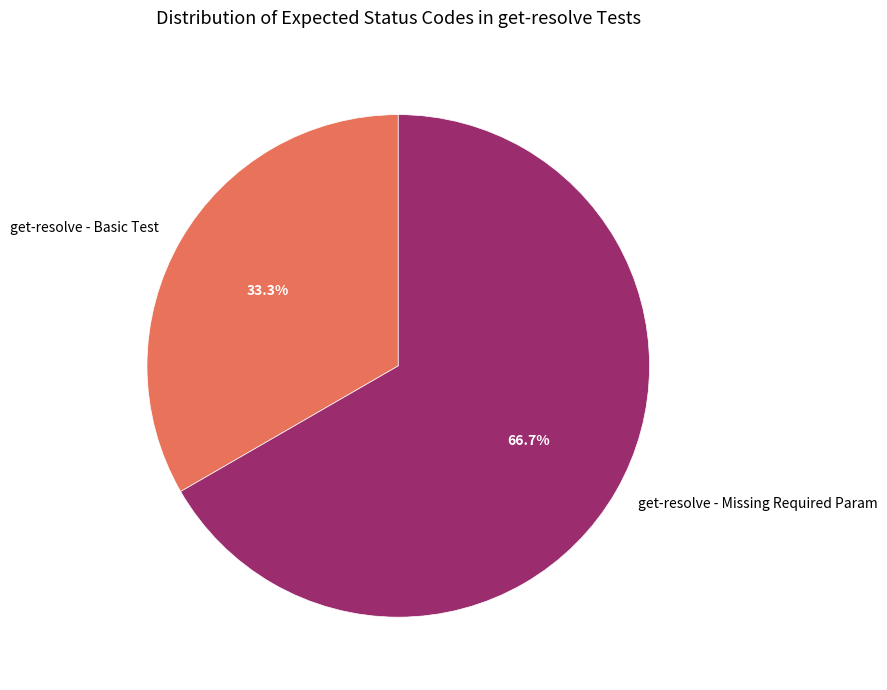

What portion of the pie excludes get-resolve - Basic Test?

66.7%